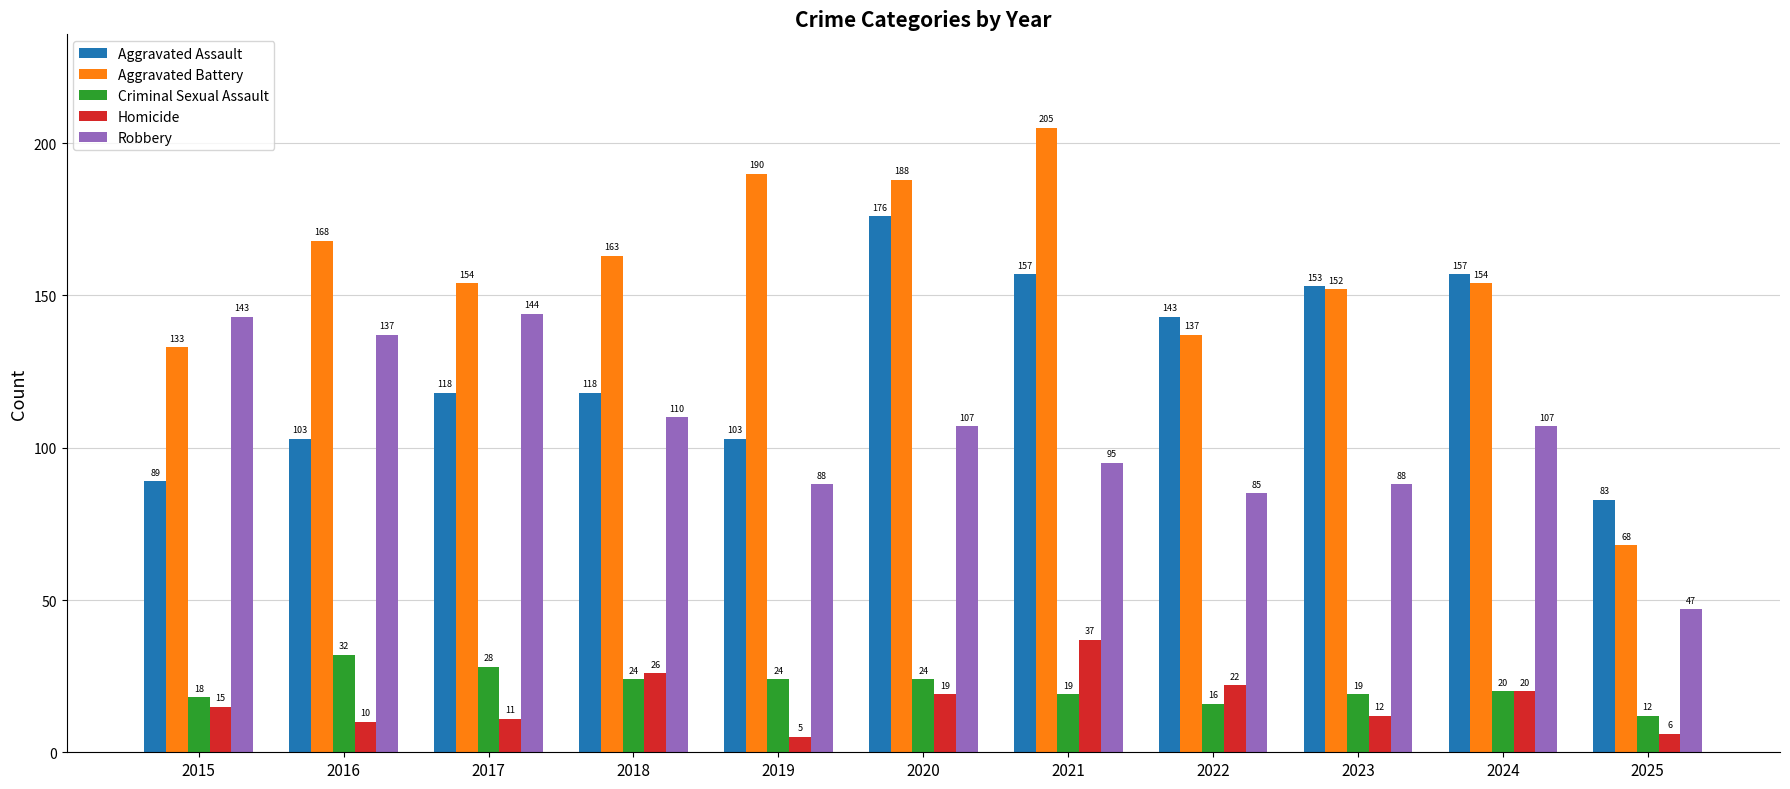

At which category does the chart reach its minimum across all series?

2019